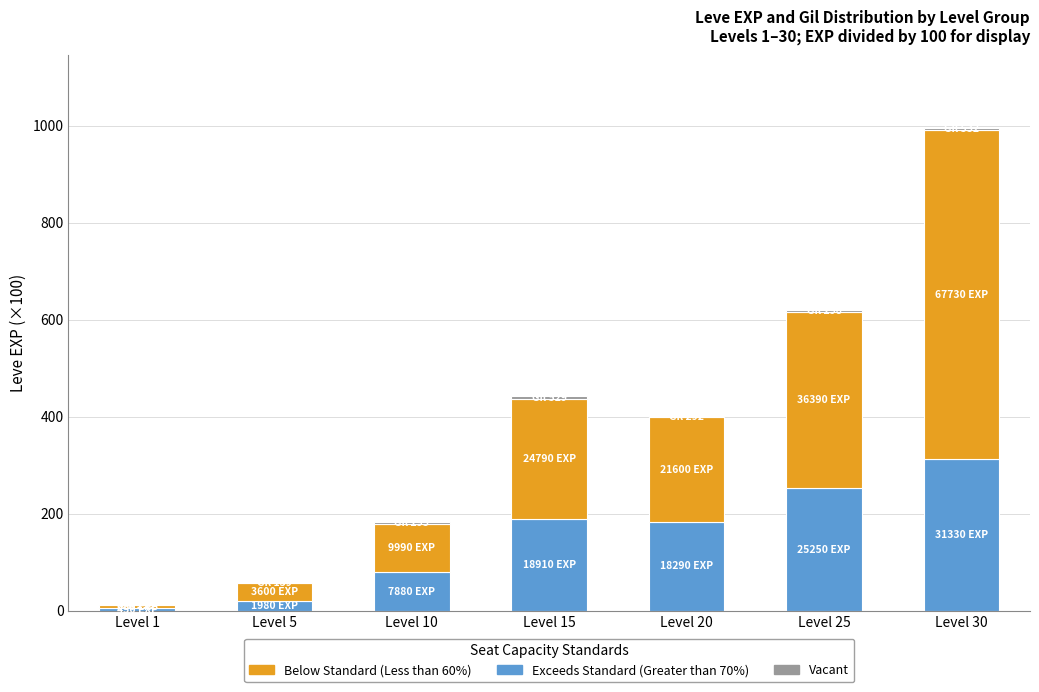

Are the bars grouped side by side (vs. stacked)?

No